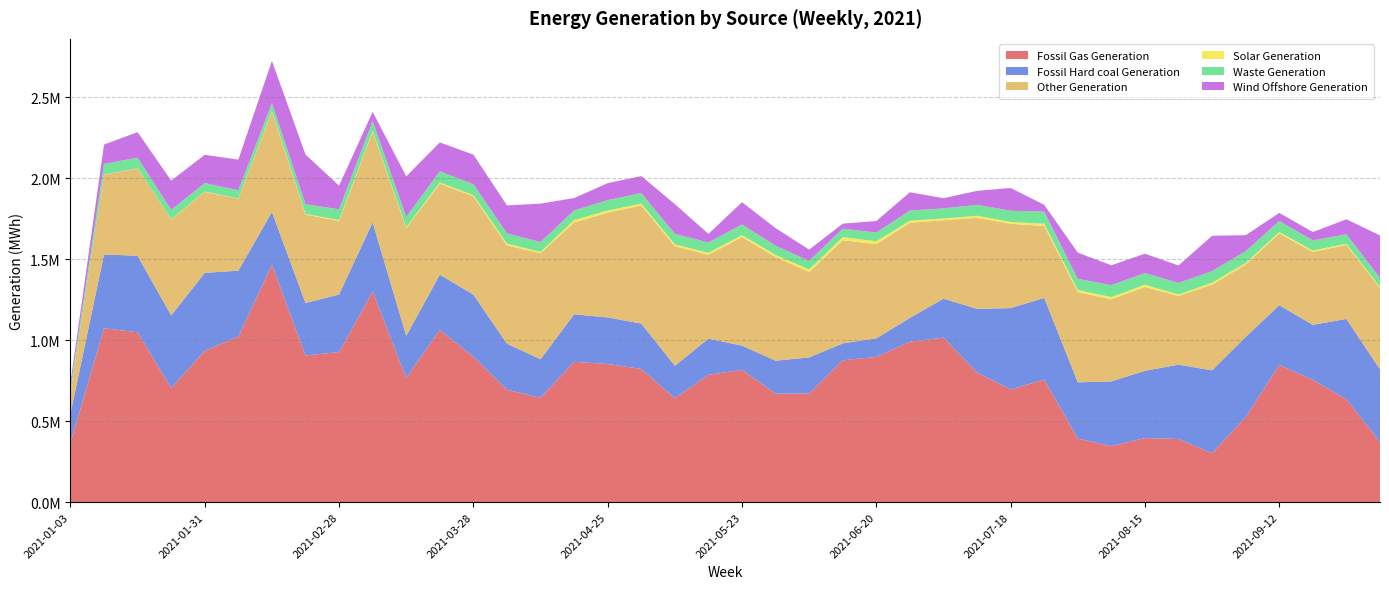

Reading right to left, list all the values displayed in this chart.

Fossil Gas Generation: 2021-10-03=371868.5	2021-09-26=635471.8	2021-09-19=754967.2	2021-09-12=846076.5	2021-09-05=524910.0	2021-08-29=302597.5	2021-08-22=389749.8	2021-08-15=395744.2	2021-08-08=345694.8	2021-08-01=392208.8	2021-07-25=756640.2	2021-07-18=695832.5	2021-07-11=799306.8	2021-07-04=1015754.0	2021-06-27=989690.0	2021-06-20=896512.5	2021-06-13=875373.5	2021-06-06=670157.2	2021-05-30=669663.2	2021-05-23=816612.8	2021-05-16=785989.8	2021-05-09=641533.2	2021-05-02=822159.5	2021-04-25=852459.5	2021-04-18=866344.5	2021-04-11=644413.0	2021-04-04=693778.8	2021-03-28=897406.2	2021-03-21=1063545.8	2021-03-14=766161.2	2021-03-07=1300591.5	2021-02-28=925949.5	2021-02-21=905666.2	2021-02-14=1465534.5	2021-02-07=1022012.8	2021-01-31=934203.2	2021-01-24=703967.5	2021-01-17=1048164.5	2021-01-10=1073562.5	2021-01-03=365949.0
Fossil Hard coal Generation: 2021-10-03=447232.5	2021-09-26=495180.5	2021-09-19=339312.2	2021-09-12=369469.0	2021-09-05=494691.5	2021-08-29=510820.2	2021-08-22=458846.5	2021-08-15=414715.2	2021-08-08=399703.2	2021-08-01=347171.2	2021-07-25=503891.8	2021-07-18=501667.0	2021-07-11=393645.2	2021-07-04=240235.5	2021-06-27=147000.2	2021-06-20=114705.0	2021-06-13=104510.0	2021-06-06=223297.5	2021-05-30=203166.0	2021-05-23=149174.5	2021-05-16=223200.5	2021-05-09=200086.0	2021-05-02=279888.8	2021-04-25=287534.0	2021-04-18=292869.2	2021-04-11=237326.2	2021-04-04=283978.2	2021-03-28=383542.5	2021-03-21=340497.0	2021-03-14=259939.0	2021-03-07=426204.2	2021-02-28=355378.0	2021-02-21=323099.8	2021-02-14=325390.8	2021-02-07=406437.0	2021-01-31=480904.0	2021-01-24=448127.5	2021-01-17=472109.5	2021-01-10=455352.0	2021-01-03=180402.5
Other Generation: 2021-10-03=501895.8	2021-09-26=456568.2	2021-09-19=449470.5	2021-09-12=442971.8	2021-09-05=446512.2	2021-08-29=529418.2	2021-08-22=424206.8	2021-08-15=517505.8	2021-08-08=506440.2	2021-08-01=556732.0	2021-07-25=443892.2	2021-07-18=520309.0	2021-07-11=561274.0	2021-07-04=484007.0	2021-06-27=586786.8	2021-06-20=581107.0	2021-06-13=636395.5	2021-06-06=526991.0	2021-05-30=639625.8	2021-05-23=670412.8	2021-05-16=517399.2	2021-05-09=737747.0	2021-05-02=728826.0	2021-04-25=646243.5	2021-04-18=567470.8	2021-04-11=654351.0	2021-04-04=606783.0	2021-03-28=606518.8	2021-03-21=561624.2	2021-03-14=664945.2	2021-03-07=558984.5	2021-02-28=454608.5	2021-02-21=545728.8	2021-02-14=618616.5	2021-02-07=444659.0	2021-01-31=499662.0	2021-01-24=591762.0	2021-01-17=539310.2	2021-01-10=491742.8	2021-01-03=131528.0
Solar Generation: 2021-10-03=5941.5	2021-09-26=7552.8	2021-09-19=8996.2	2021-09-12=9138.5	2021-09-05=9853.8	2021-08-29=11128.2	2021-08-22=8720.2	2021-08-15=13717.8	2021-08-08=13771.0	2021-08-01=12942.5	2021-07-25=13648.0	2021-07-18=11363.0	2021-07-11=13191.5	2021-07-04=10679.0	2021-06-27=13367.2	2021-06-20=17740.8	2021-06-13=19190.0	2021-06-06=15595.2	2021-05-30=13478.0	2021-05-23=11597.5	2021-05-16=12226.2	2021-05-09=11568.8	2021-05-02=11530.5	2021-04-25=13563.0	2021-04-18=14091.5	2021-04-11=8068.5	2021-04-04=10947.8	2021-03-28=7225.2	2021-03-21=7148.5	2021-03-14=4973.8	2021-03-07=5062.8	2021-02-28=5256.8	2021-02-21=3761.5	2021-02-14=4869.2	2021-02-07=1251.8	2021-01-31=2155.5	2021-01-24=1596.0	2021-01-17=1247.0	2021-01-10=1052.8	2021-01-03=419.2
Waste Generation: 2021-10-03=56988.2	2021-09-26=58363.0	2021-09-19=62282.8	2021-09-12=66972.5	2021-09-05=72595.0	2021-08-29=72226.5	2021-08-22=71372.0	2021-08-15=72131.0	2021-08-08=73758.0	2021-08-01=69322.2	2021-07-25=74942.0	2021-07-18=69347.5	2021-07-11=67127.5	2021-07-04=62288.2	2021-06-27=62723.2	2021-06-20=53798.0	2021-06-13=52125.8	2021-06-06=53237.8	2021-05-30=56919.8	2021-05-23=65843.8	2021-05-16=63401.0	2021-05-09=64791.2	2021-05-02=65245.0	2021-04-25=64151.8	2021-04-18=59676.2	2021-04-11=60530.8	2021-04-04=63674.0	2021-03-28=66693.2	2021-03-21=69057.8	2021-03-14=64130.8	2021-03-07=60309.0	2021-02-28=65708.5	2021-02-21=60517.8	2021-02-14=47793.8	2021-02-07=50144.8	2021-01-31=52257.0	2021-01-24=58598.0	2021-01-17=65189.5	2021-01-10=65655.2	2021-01-03=30274.8
Wind Offshore Generation: 2021-10-03=261940.0	2021-09-26=92584.2	2021-09-19=52018.5	2021-09-12=50191.2	2021-09-05=98928.5	2021-08-29=217726.8	2021-08-22=107642.0	2021-08-15=119347.2	2021-08-08=122444.0	2021-08-01=161555.8	2021-07-25=41942.5	2021-07-18=140341.8	2021-07-11=86567.8	2021-07-04=62901.8	2021-06-27=112968.2	2021-06-20=71162.2	2021-06-13=31127.5	2021-06-06=69093.5	2021-05-30=108178.2	2021-05-23=137447.8	2021-05-16=53427.2	2021-05-09=183481.2	2021-05-02=104463.0	2021-04-25=104839.8	2021-04-18=76290.5	2021-04-11=237481.2	2021-04-04=171899.0	2021-03-28=183169.5	2021-03-21=178155.0	2021-03-14=250413.2	2021-03-07=57768.2	2021-02-28=146287.5	2021-02-21=306415.2	2021-02-14=260746.0	2021-02-07=189299.0	2021-01-31=174354.5	2021-01-24=180422.5	2021-01-17=157202.8	2021-01-10=119695.8	2021-01-03=30711.0